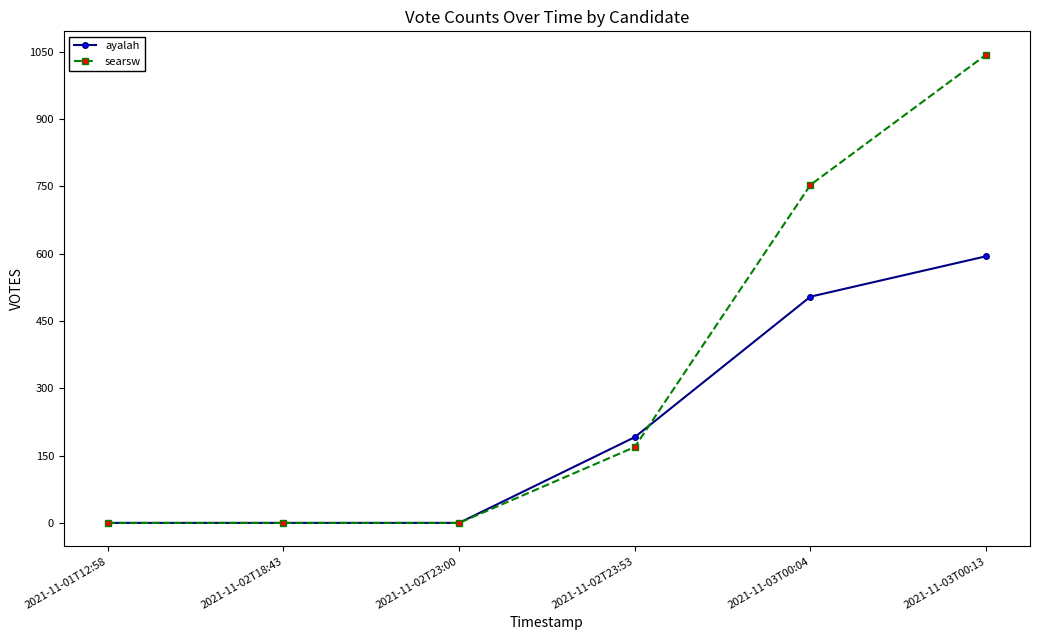

Reading left to right, what are all the values shown in this chart?

ayalah: 2021-11-01T12:58=0	2021-11-02T18:43=0	2021-11-02T23:00=0	2021-11-02T23:53=191	2021-11-03T00:04=504	2021-11-03T00:13=594
searsw: 2021-11-01T12:58=0	2021-11-02T18:43=0	2021-11-02T23:00=0	2021-11-02T23:53=169	2021-11-03T00:04=753	2021-11-03T00:13=1043